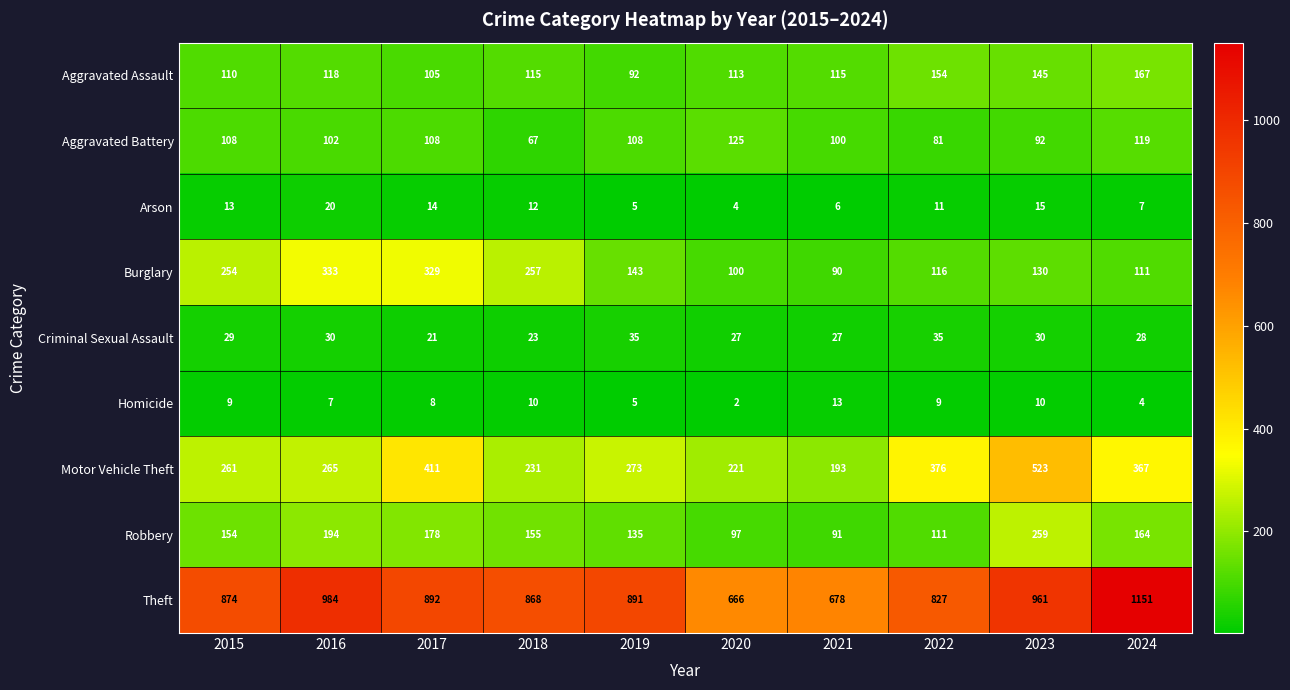

What is the sum of the Motor Vehicle Theft values at 2018 and 2019?

504